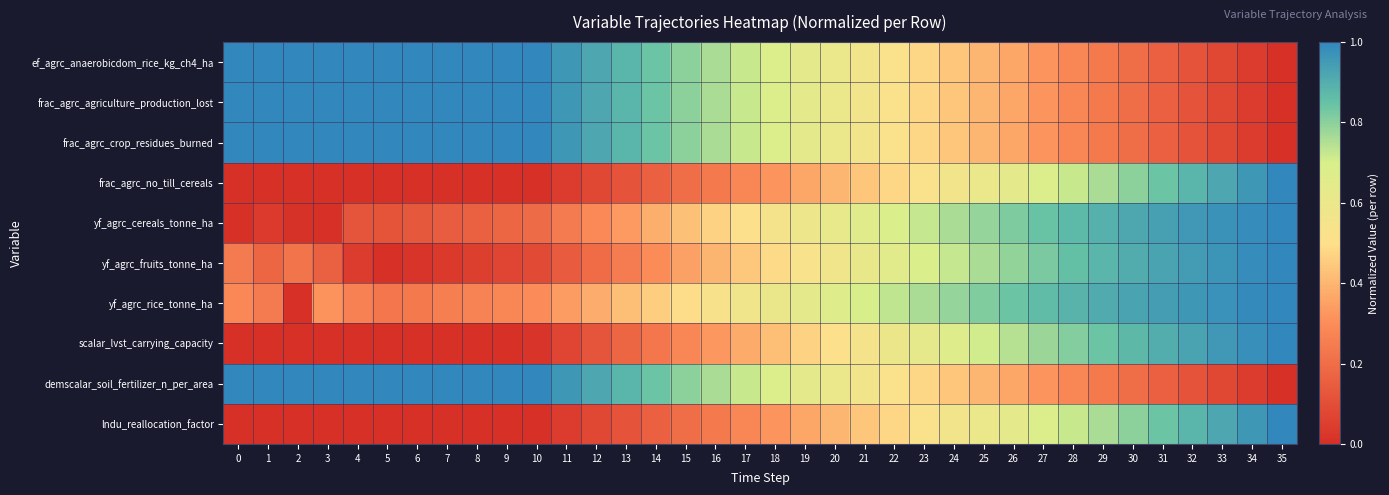

Reading left to right, what are all the values shown in this chart?

ef_agrc_anaerobicdom_rice_kg_ch4_ha: 0=1.0	1=1.0	2=1.0	3=1.0	4=1.0	5=1.0	6=1.0	7=1.0	8=1.0	9=1.0	10=1.0	11=1.0	12=0.9	13=0.9	14=0.8	15=0.8	16=0.8	17=0.7	18=0.7	19=0.6	20=0.6	21=0.6	22=0.5	23=0.5	24=0.4	25=0.4	26=0.4	27=0.3	28=0.3	29=0.2	30=0.2	31=0.2	32=0.1	33=0.1	34=0.0	35=0.0
frac_agrc_agriculture_production_lost: 0=1.0	1=1.0	2=1.0	3=1.0	4=1.0	5=1.0	6=1.0	7=1.0	8=1.0	9=1.0	10=1.0	11=1.0	12=0.9	13=0.9	14=0.8	15=0.8	16=0.8	17=0.7	18=0.7	19=0.6	20=0.6	21=0.6	22=0.5	23=0.5	24=0.4	25=0.4	26=0.4	27=0.3	28=0.3	29=0.2	30=0.2	31=0.2	32=0.1	33=0.1	34=0.0	35=0.0
frac_agrc_crop_residues_burned: 0=1.0	1=1.0	2=1.0	3=1.0	4=1.0	5=1.0	6=1.0	7=1.0	8=1.0	9=1.0	10=1.0	11=1.0	12=0.9	13=0.9	14=0.8	15=0.8	16=0.8	17=0.7	18=0.7	19=0.6	20=0.6	21=0.6	22=0.5	23=0.5	24=0.4	25=0.4	26=0.4	27=0.3	28=0.3	29=0.2	30=0.2	31=0.2	32=0.1	33=0.1	34=0.0	35=0.0
frac_agrc_no_till_cereals: 0=0.0	1=0.0	2=0.0	3=0.0	4=0.0	5=0.0	6=0.0	7=0.0	8=0.0	9=0.0	10=0.0	11=0.0	12=0.1	13=0.1	14=0.2	15=0.2	16=0.2	17=0.3	18=0.3	19=0.4	20=0.4	21=0.4	22=0.5	23=0.5	24=0.6	25=0.6	26=0.6	27=0.7	28=0.7	29=0.8	30=0.8	31=0.8	32=0.9	33=0.9	34=1.0	35=1.0
yf_agrc_cereals_tonne_ha: 0=0.0	1=0.0	2=0.0	3=0.0	4=0.1	5=0.1	6=0.1	7=0.1	8=0.2	9=0.2	10=0.2	11=0.2	12=0.3	13=0.3	14=0.4	15=0.4	16=0.5	17=0.5	18=0.5	19=0.6	20=0.6	21=0.7	22=0.7	23=0.7	24=0.8	25=0.8	26=0.8	27=0.8	28=0.9	29=0.9	30=0.9	31=0.9	32=1.0	33=1.0	34=1.0	35=1.0
yf_agrc_fruits_tonne_ha: 0=0.2	1=0.2	2=0.2	3=0.2	4=0.0	5=0.0	6=0.0	7=0.0	8=0.1	9=0.1	10=0.1	11=0.1	12=0.2	13=0.2	14=0.3	15=0.3	16=0.4	17=0.4	18=0.5	19=0.5	20=0.6	21=0.6	22=0.7	23=0.7	24=0.7	25=0.8	26=0.8	27=0.8	28=0.9	29=0.9	30=0.9	31=0.9	32=0.9	33=1.0	34=1.0	35=1.0
yf_agrc_rice_tonne_ha: 0=0.3	1=0.2	2=0.0	3=0.3	4=0.3	5=0.2	6=0.2	7=0.3	8=0.3	9=0.3	10=0.3	11=0.3	12=0.4	13=0.4	14=0.5	15=0.5	16=0.5	17=0.6	18=0.6	19=0.6	20=0.7	21=0.7	22=0.7	23=0.8	24=0.8	25=0.8	26=0.8	27=0.9	28=0.9	29=0.9	30=0.9	31=0.9	32=1.0	33=1.0	34=1.0	35=1.0
scalar_lvst_carrying_capacity: 0=0.0	1=0.0	2=0.0	3=0.0	4=0.0	5=0.0	6=0.0	7=0.0	8=0.0	9=0.0	10=0.0	11=0.1	12=0.1	13=0.2	14=0.2	15=0.3	16=0.3	17=0.4	18=0.4	19=0.5	20=0.5	21=0.6	22=0.6	23=0.6	24=0.7	25=0.7	26=0.7	27=0.8	28=0.8	29=0.8	30=0.9	31=0.9	32=0.9	33=1.0	34=1.0	35=1.0
demscalar_soil_fertilizer_n_per_area: 0=1.0	1=1.0	2=1.0	3=1.0	4=1.0	5=1.0	6=1.0	7=1.0	8=1.0	9=1.0	10=1.0	11=1.0	12=0.9	13=0.9	14=0.8	15=0.8	16=0.8	17=0.7	18=0.7	19=0.6	20=0.6	21=0.6	22=0.5	23=0.5	24=0.4	25=0.4	26=0.4	27=0.3	28=0.3	29=0.2	30=0.2	31=0.2	32=0.1	33=0.1	34=0.0	35=0.0
lndu_reallocation_factor: 0=0.0	1=0.0	2=0.0	3=0.0	4=0.0	5=0.0	6=0.0	7=0.0	8=0.0	9=0.0	10=0.0	11=0.0	12=0.1	13=0.1	14=0.2	15=0.2	16=0.2	17=0.3	18=0.3	19=0.4	20=0.4	21=0.4	22=0.5	23=0.5	24=0.6	25=0.6	26=0.6	27=0.7	28=0.7	29=0.8	30=0.8	31=0.8	32=0.9	33=0.9	34=1.0	35=1.0